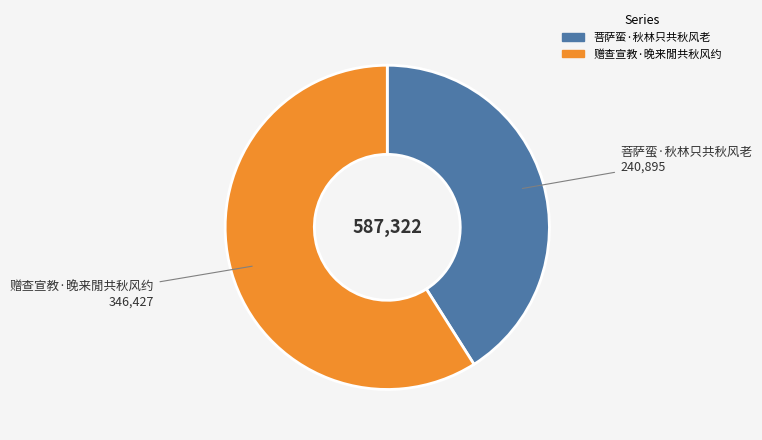

Approximately how many times larger is the value at 赠查宣教·晚来閒共秋风约 compared to 菩萨蛮·秋林只共秋风老?

1.4